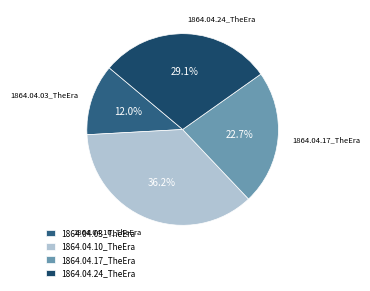

How many segments does this pie chart have?

4